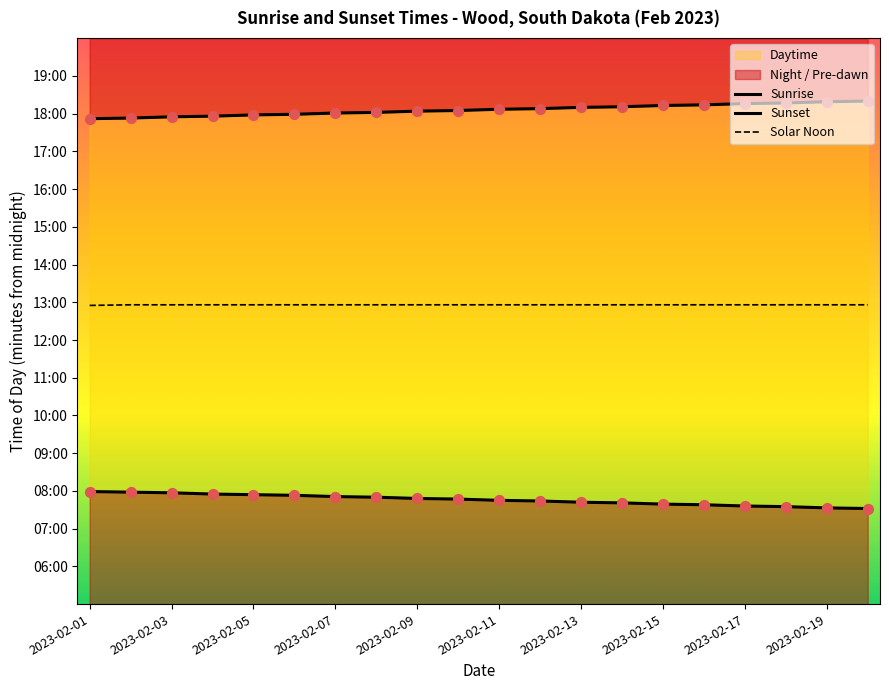

Which series reaches the maximum Y coordinate?

Sunset